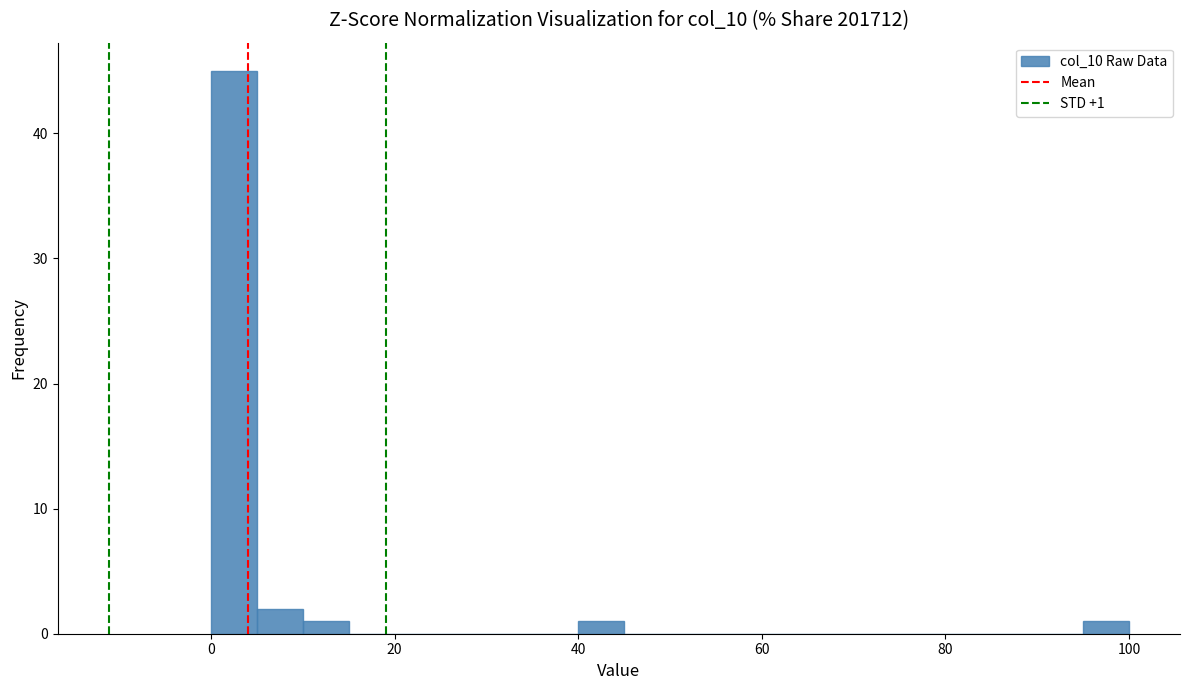

Read against the x-axis, roughly where is the centre of the tallest bar?

2